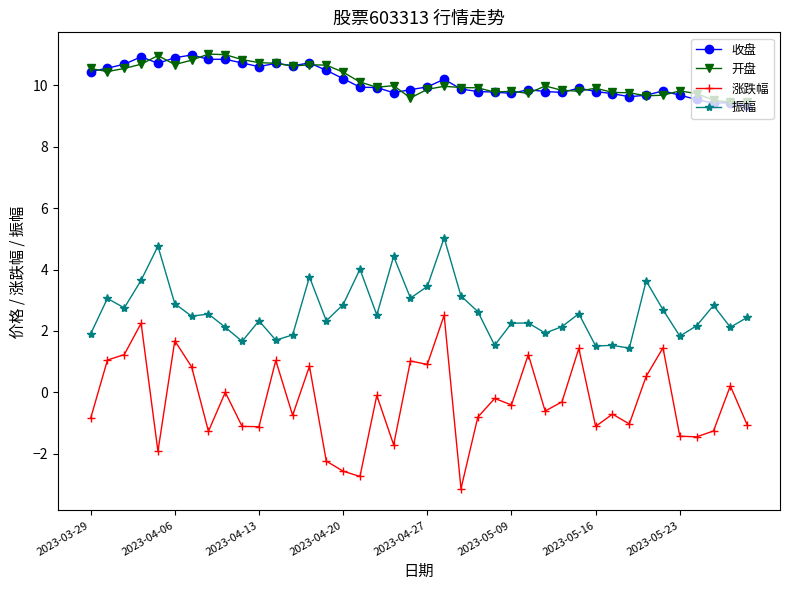

True or false: 收盘 has more than 1 interior local peaks.

True